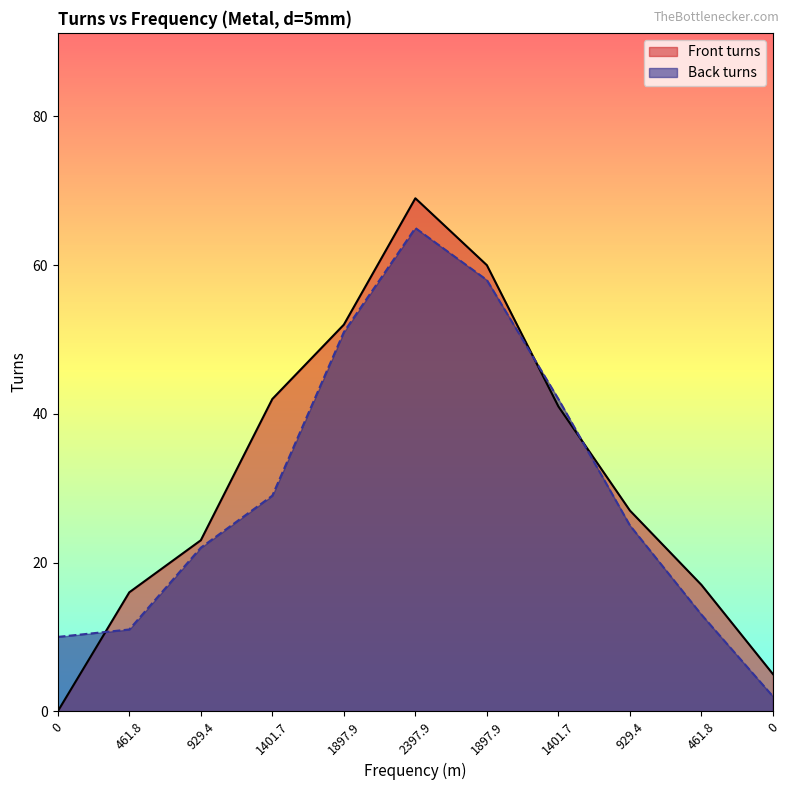

The value of Front turns at 0 is 0. True or false?

True